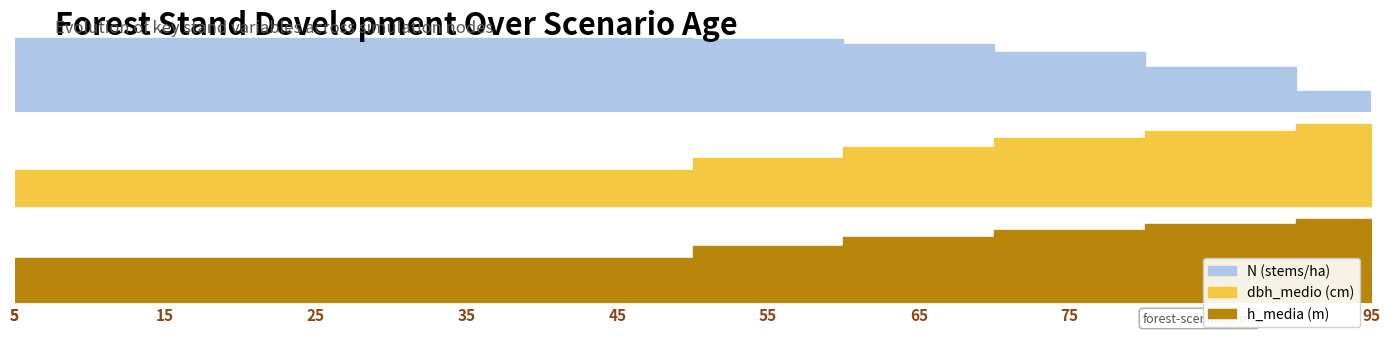

Reading left to right, extract all data points from this chart.

dbh_medio: 5=20.9	5=21.2	15=21.2	25=21.2	35=21.2	45=21.2	55=28.6	65=34.7	75=39.9	85=44.2	95=47.9
h_media: 5=9.4	5=10.2	15=10.2	25=10.2	35=10.2	45=10.2	55=12.9	65=15.0	75=16.6	85=18.0	95=19.1
N: 5=226.3	5=226.3	15=226.3	25=226.3	35=226.3	45=226.3	55=226.3	65=226.2	75=225.9	85=225.4	95=224.7